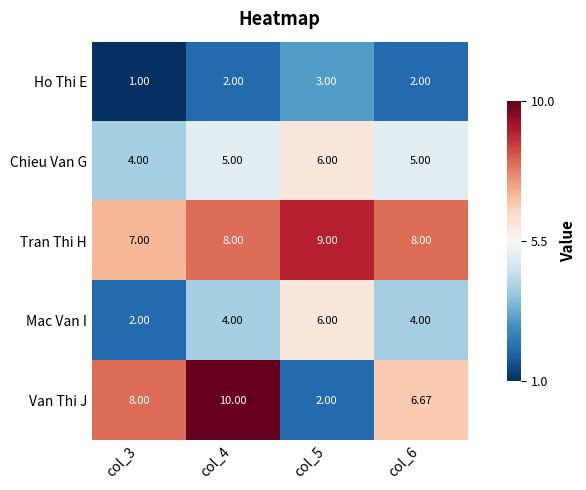

Which series has the largest total across all categories?

Tran Thi H